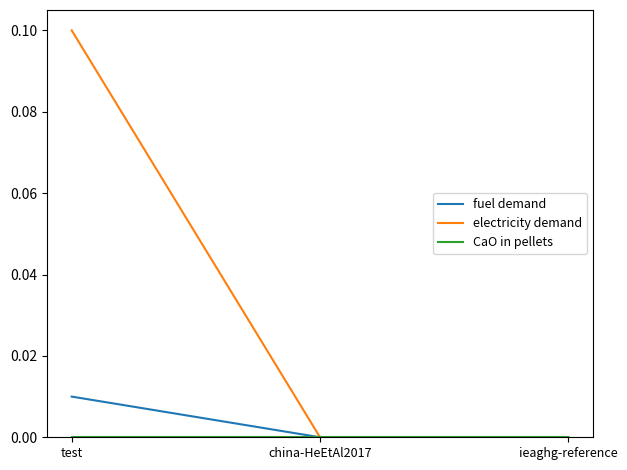

What position from the right is ieaghg-reference?

1